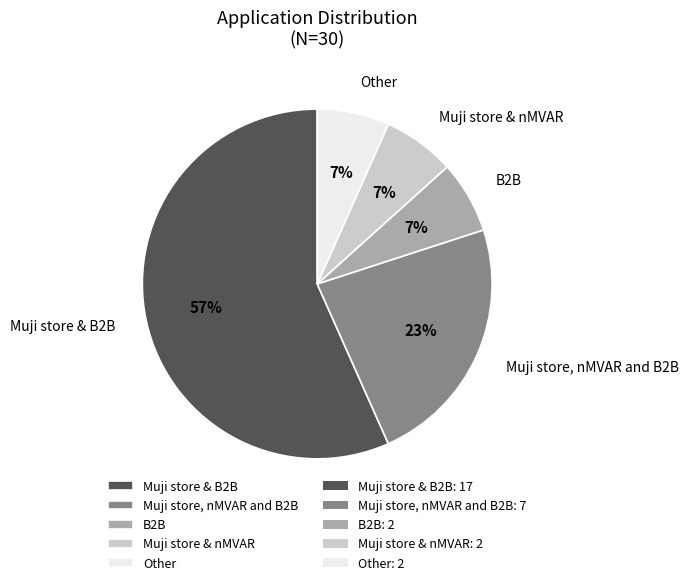

Do Other and Muji store, nMVAR and B2B together represent more than half of the pie?

No